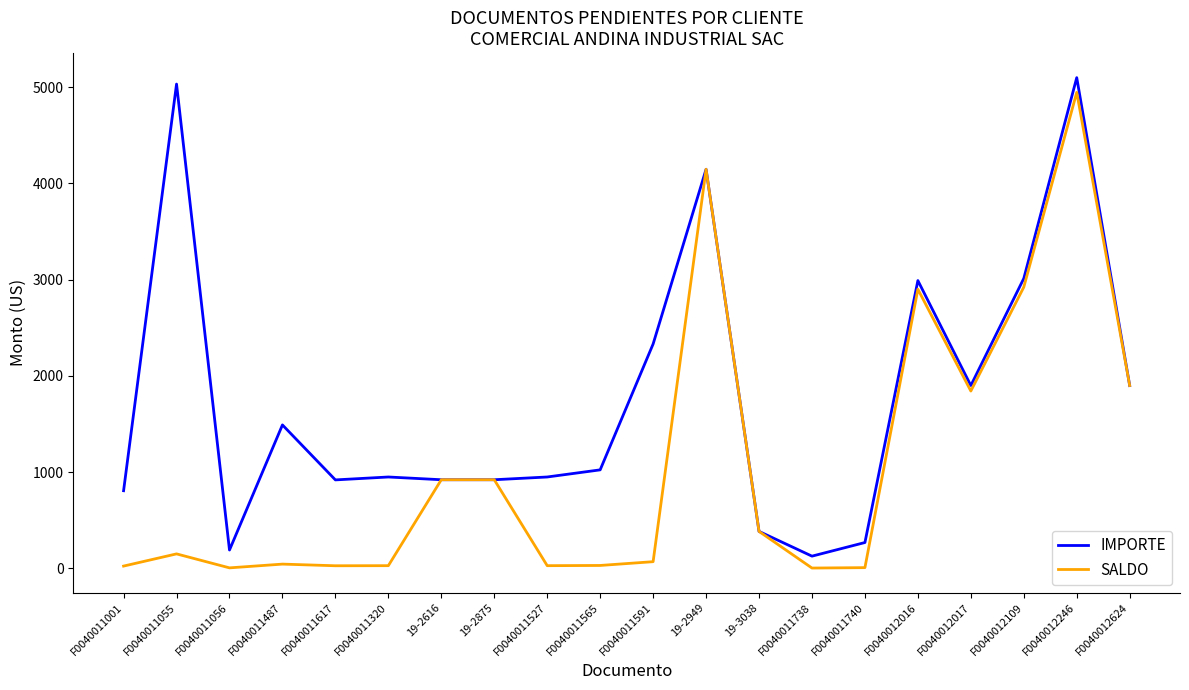

The SALDO series shows 3.8 at F0040011738. True or false?

True